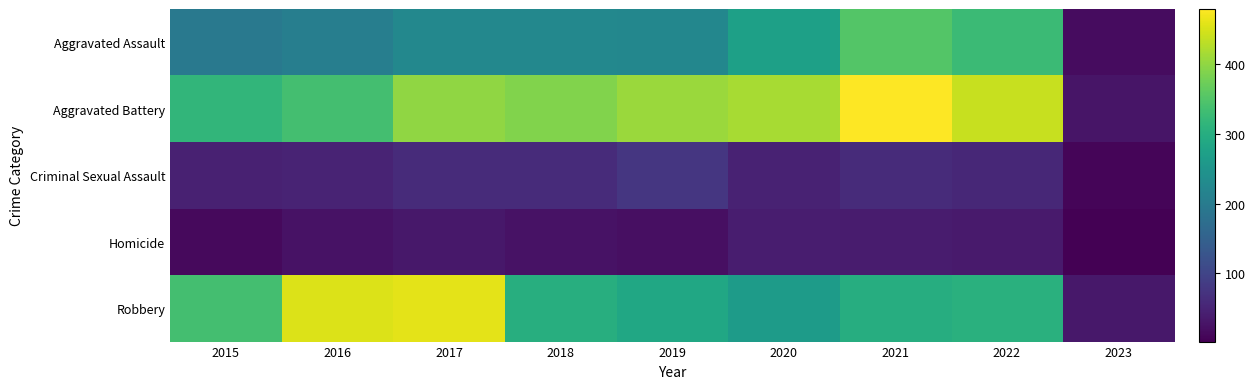

Count the number of data series in this chart.

5